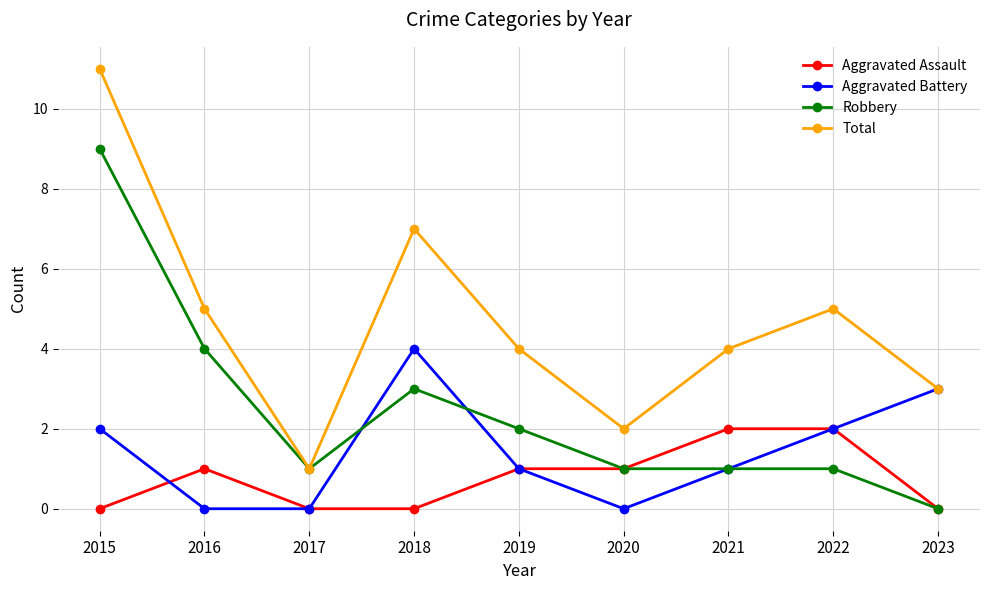

Where is the first local maximum for Robbery?

2018